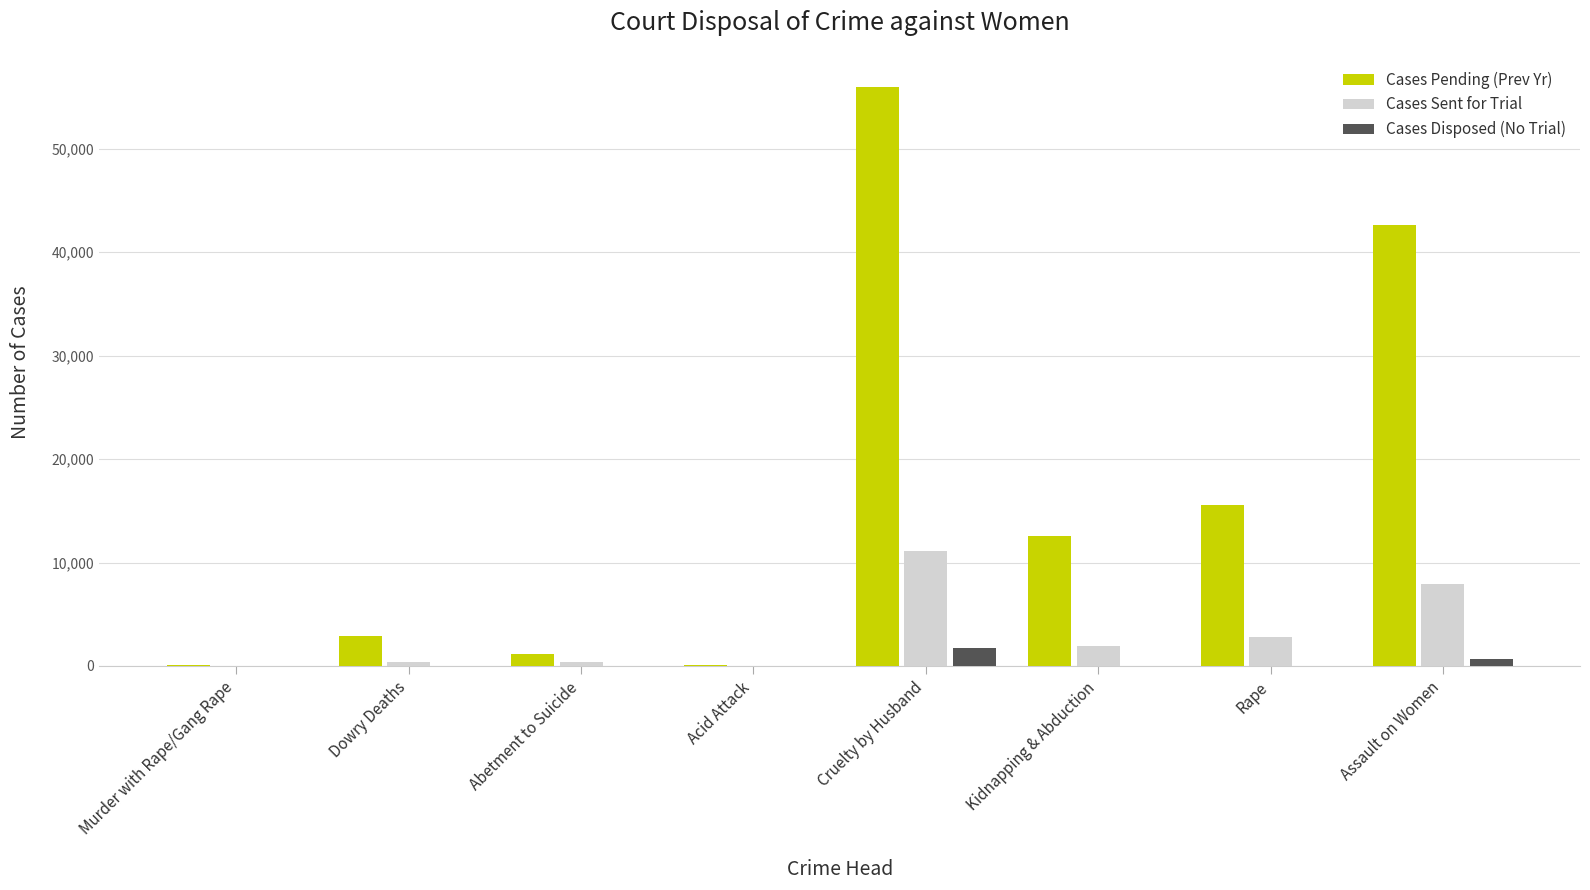

At which category is the sum across all series the highest?

Cruelty by Husband